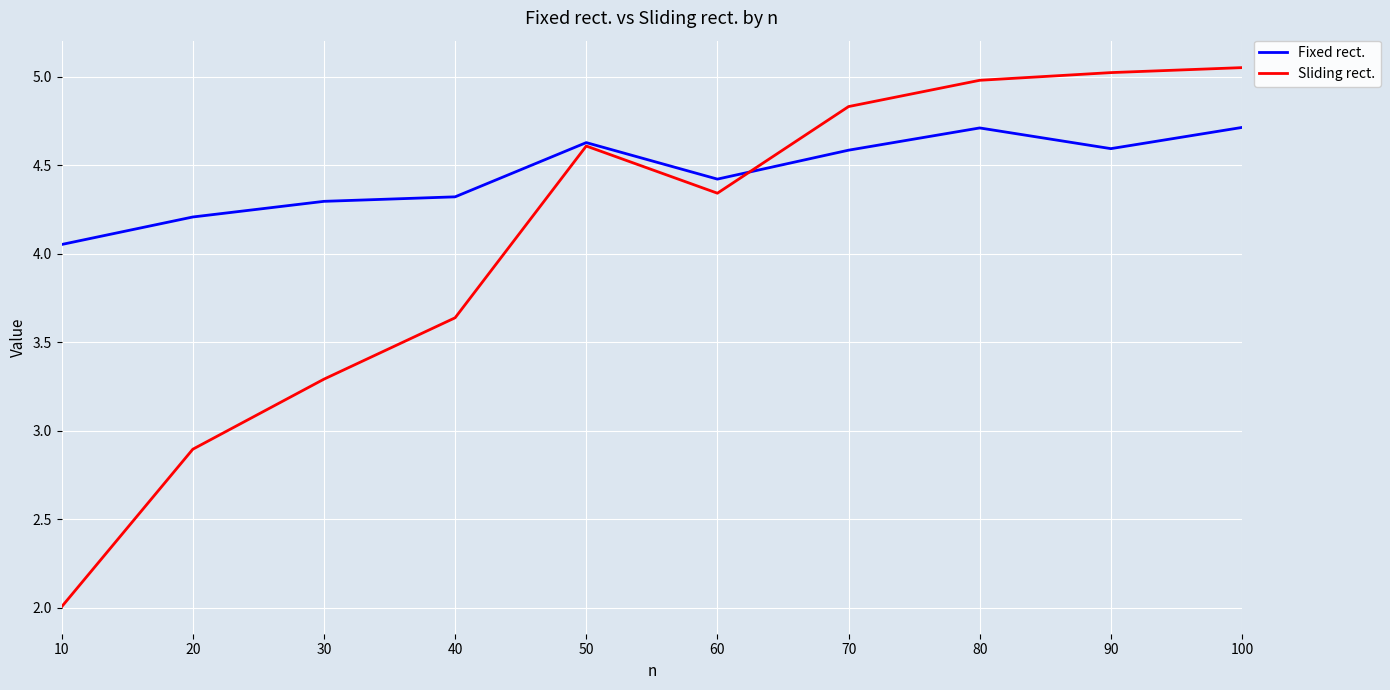

In Sliding rect., how many points are lower than both neighbors (excluding endpoints)?

1